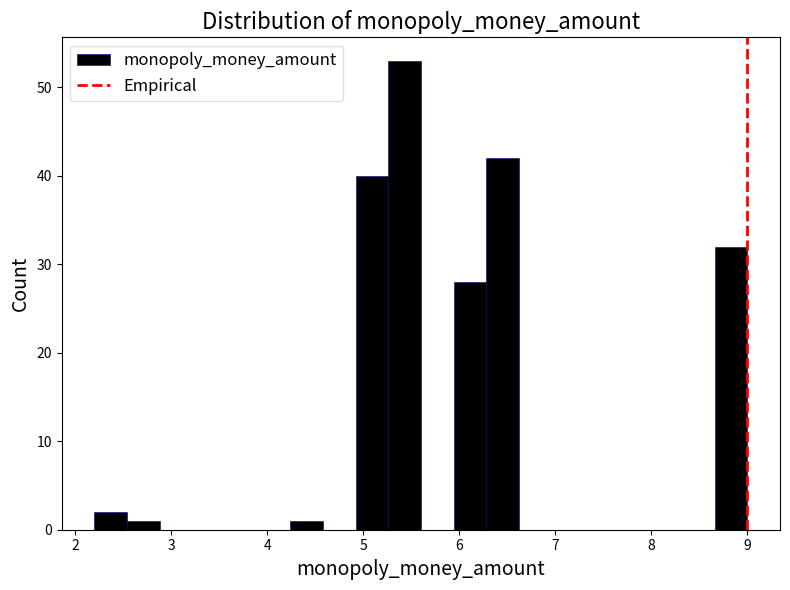

Around what value on the x-axis is the tallest bar? Give the approximate position of its centre, as read against the axis.

5.4